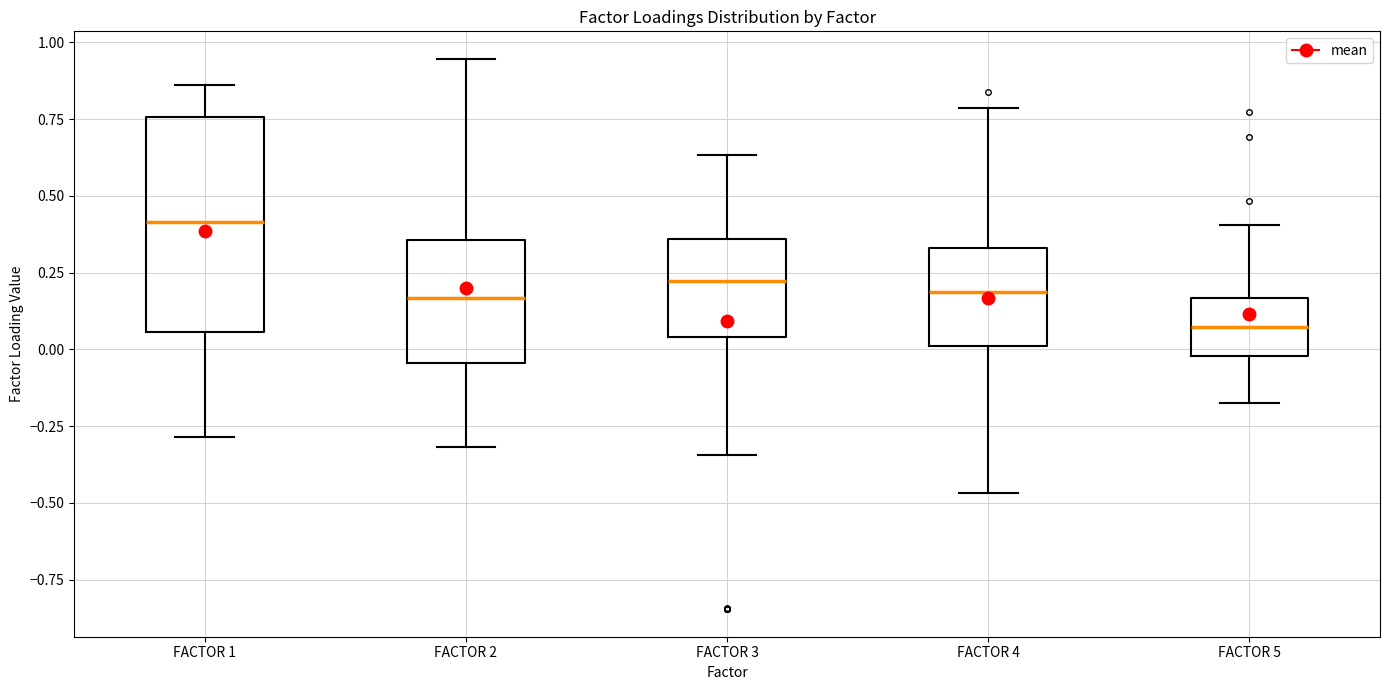

Reading left to right, read every box against the y-axis: the position of its median line, the range the box covers, and the ends of its whiskers. The values are not printed on the chart, so give them approximately, as read against the axis.

FACTOR 1: median 0.40, box 0.05 to 0.75, whiskers -0.30 to 0.85
FACTOR 2: median 0.15, box -0.05 to 0.35, whiskers -0.30 to 0.95
FACTOR 3: median 0.20, box 0.05 to 0.35, whiskers -0.35 to 0.65
FACTOR 4: median 0.20, box 0.00 to 0.35, whiskers -0.45 to 0.80
FACTOR 5: median 0.05, box 0.00 to 0.15, whiskers -0.20 to 0.40